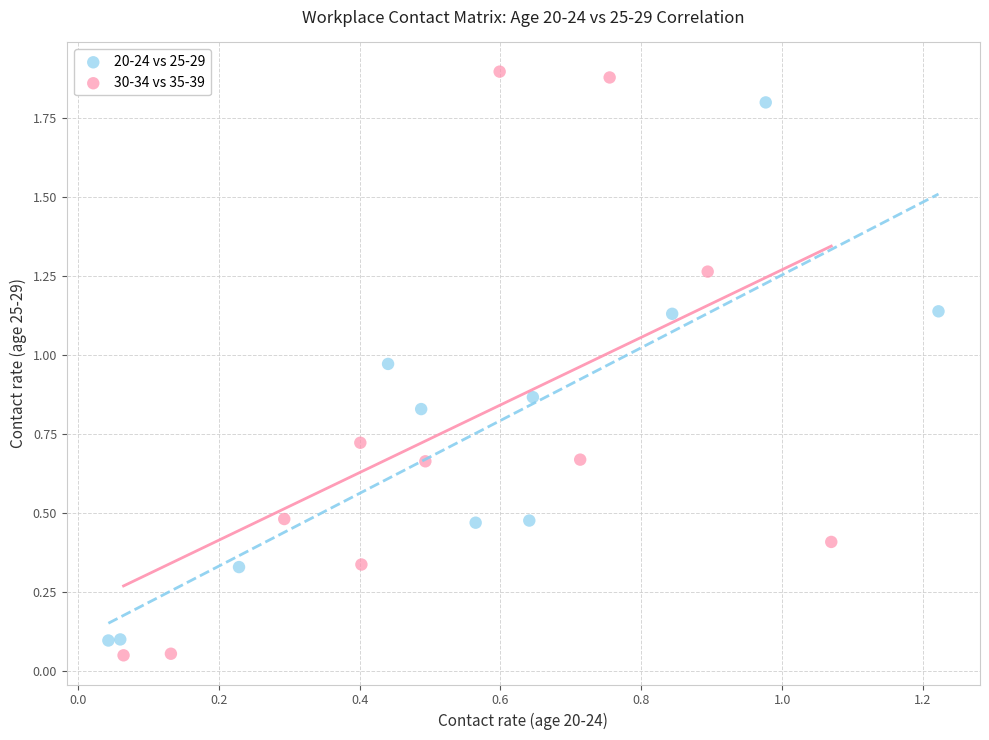

Which series contains the highest Y value?

30-34 vs 35-39